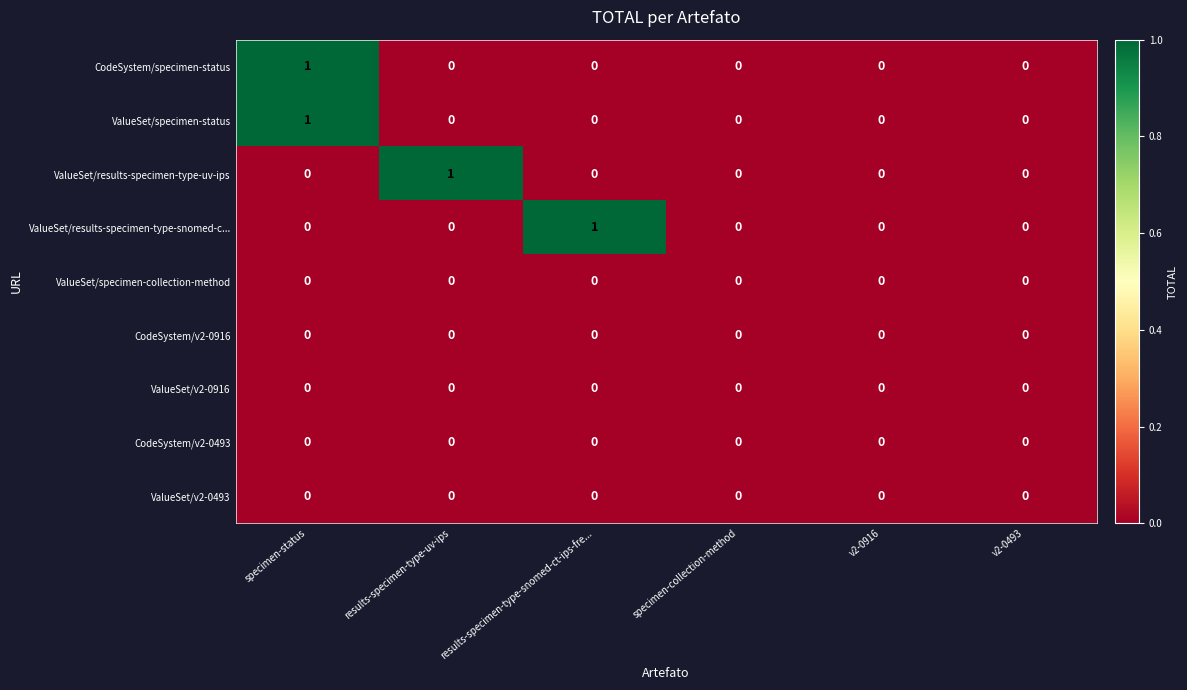

Which series changed the most between results-specimen-type-uv-ips and v2-0493?

ValueSet/results-specimen-type-uv-ips